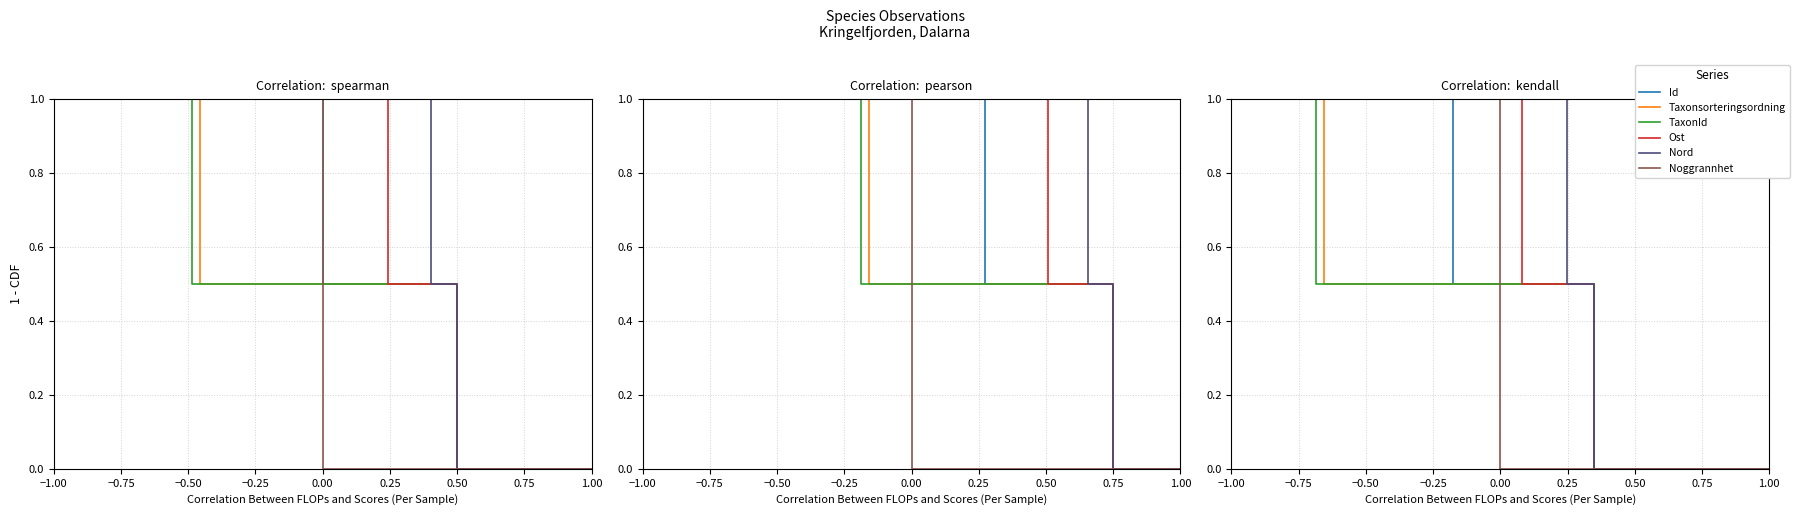

What is the sum of the Ost values at −0.50 and 0.25?

1.5